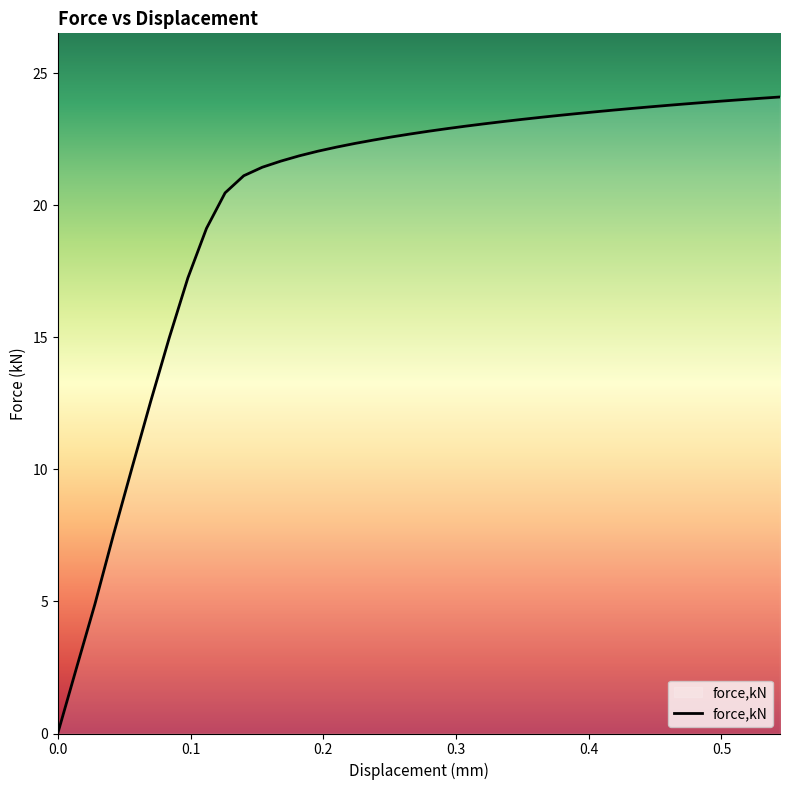

What is the difference between the maximum and minimum values?

24.1